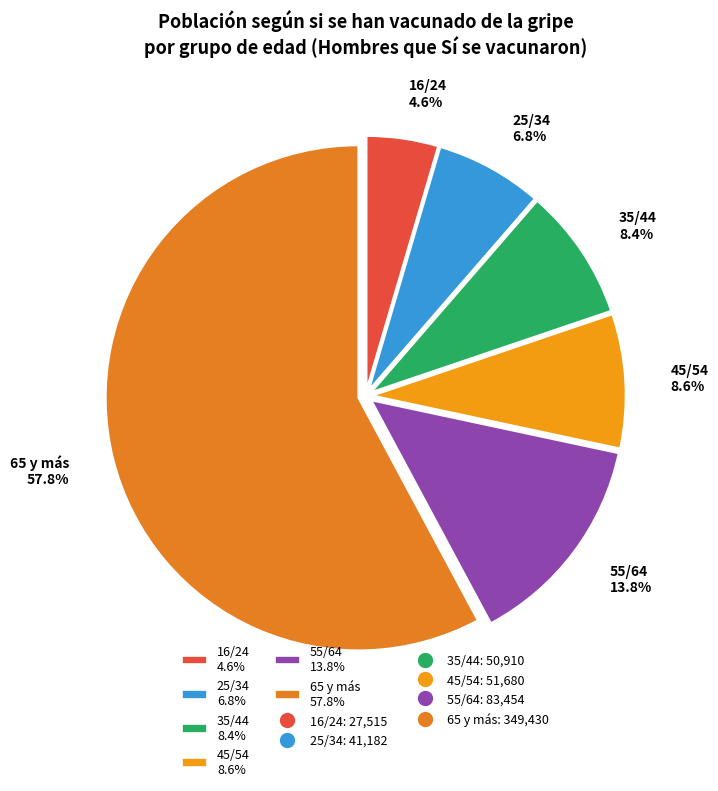

What percentage is the 45/54 slice, to the nearest percent?

9%